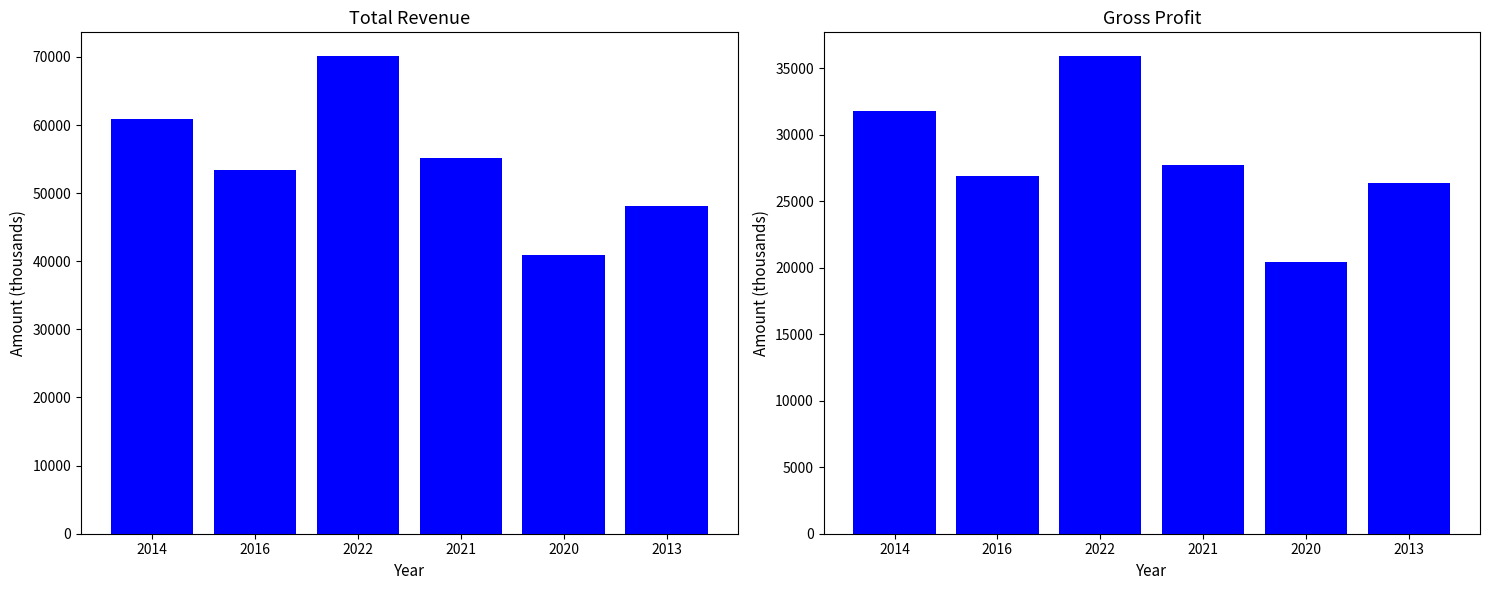

Rank the series by their maximum value, from highest to lowest.

Total Revenue, Gross Profit